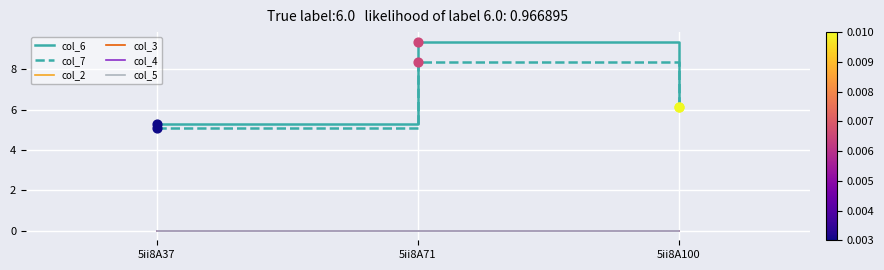

What is the total value across all series at 5ii8A37?

10.3